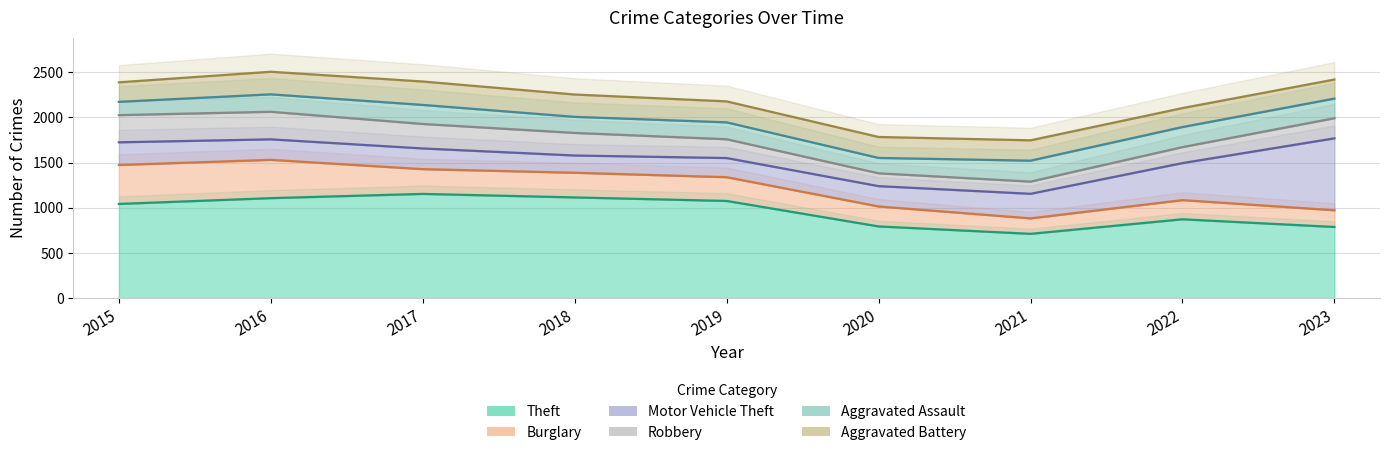

The Theft series shows 794 at 2020. True or false?

True